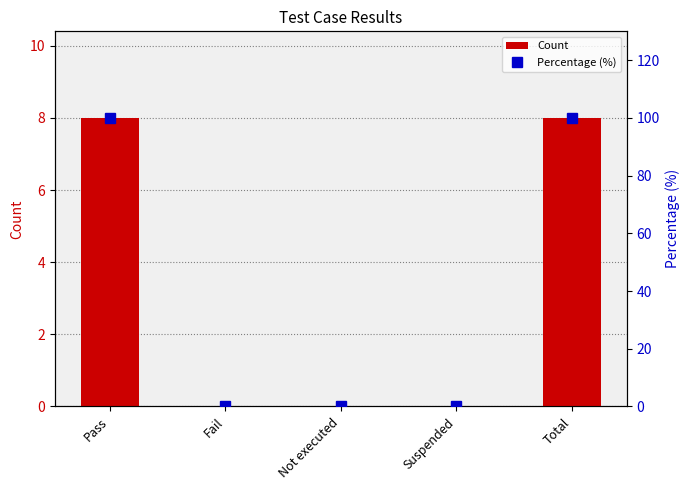

Reading left to right, list all the values displayed in this chart.

Count: 8	0	0	0	8
Percentage (%): 100	0	0	0	100